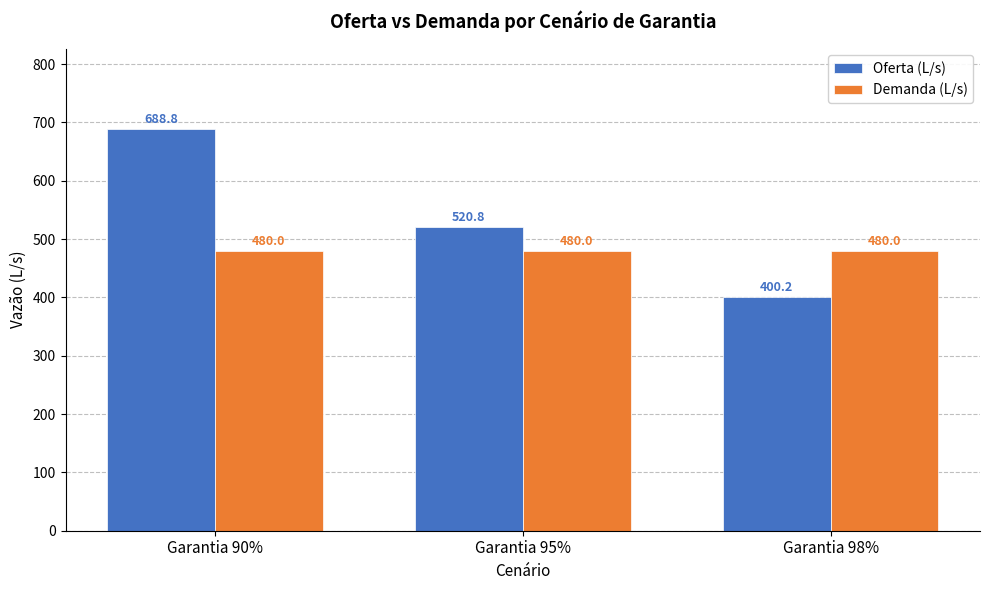

At Garantia 95%, list the series in order from smallest to largest.

Demanda (L/s), Oferta (L/s)